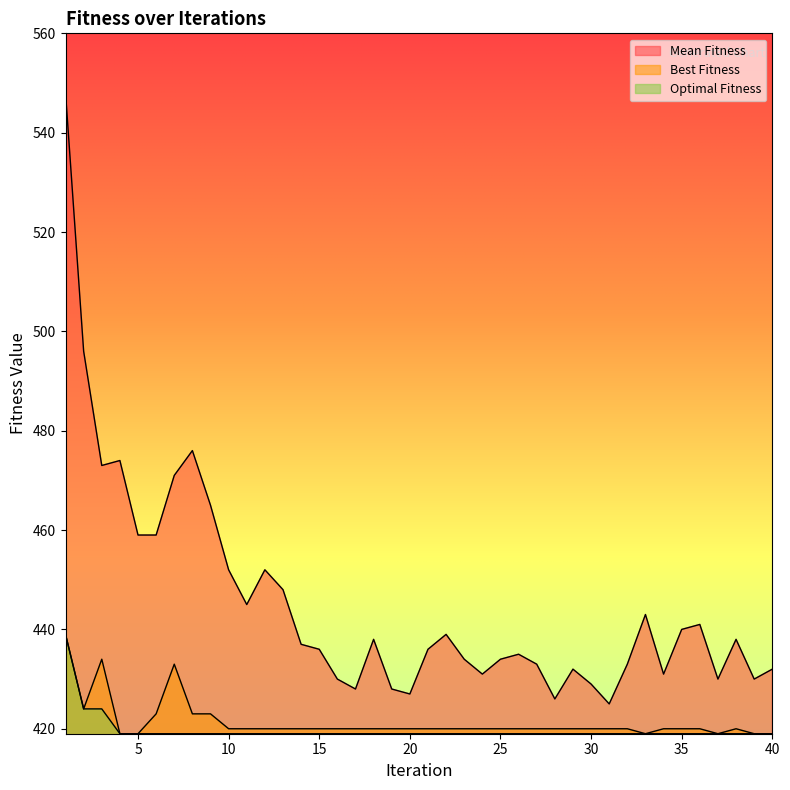

Rank the series by their maximum value, from highest to lowest.

Mean Fitness, Best Fitness, Optimal Fitness